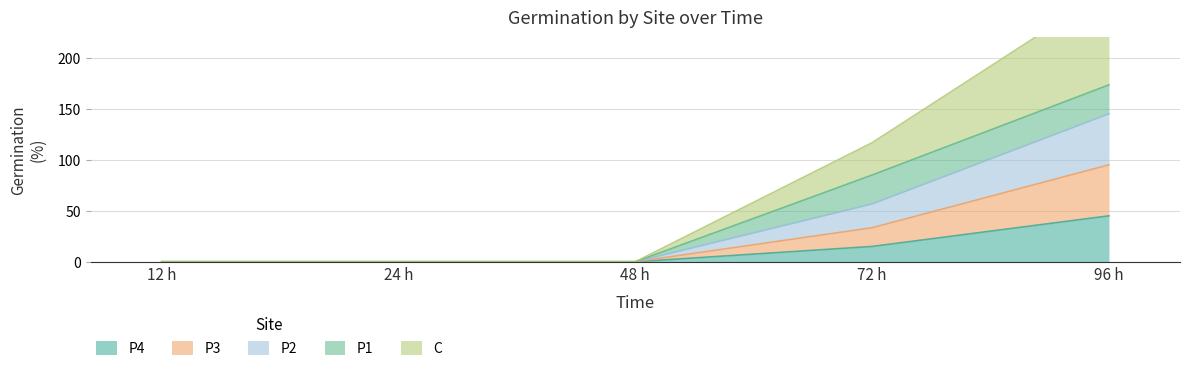

True or false: P4 has a value of 26 at 72 h.

False